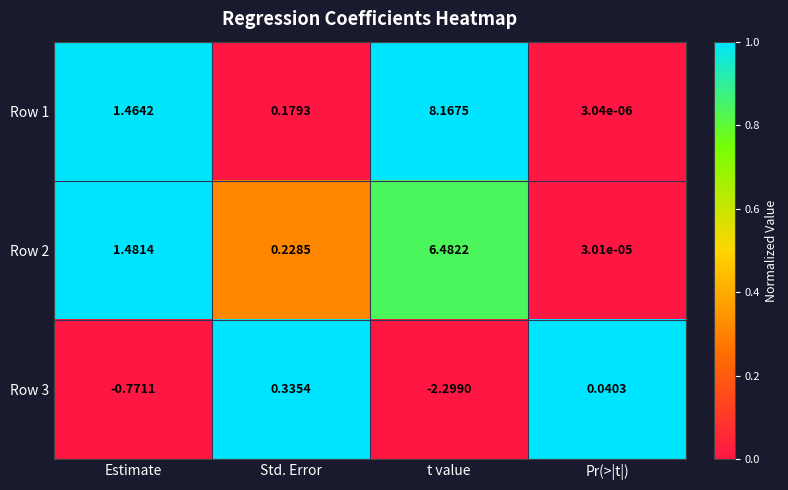

What is the difference between the highest and lowest values at t value?

10.5